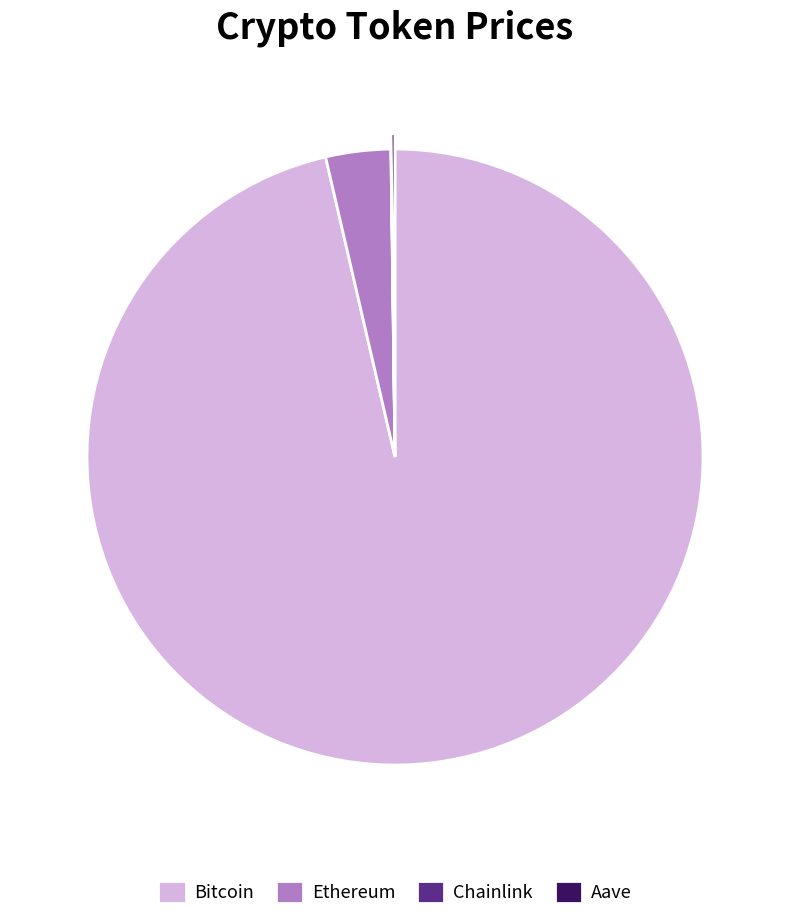

What is the largest slice in the pie chart?

Bitcoin